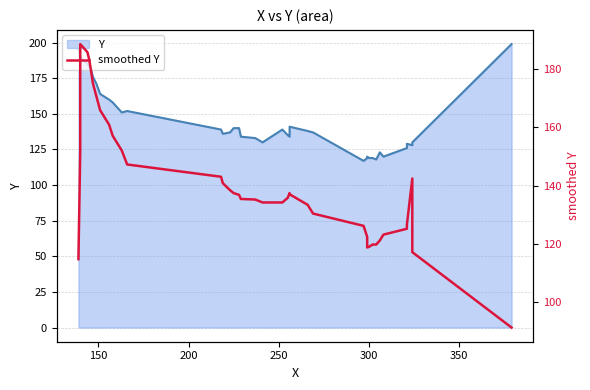

Reading right to left, transcribe all the data shown in this chart.

91.4	117.2	142.4	126.6	125.2	123.2	121.2	119.8	119.8	119.0	118.8	122.4	126.2	130.4	133.4	137.0	137.4	135.8	134.2	134.2	135.2	135.4	136.8	137.4	138.4	140.8	143.0	147.2	152.0	157.0	160.8	165.8	170.4	175.0	179.2	183.0	185.6	188.4	151.8	114.8